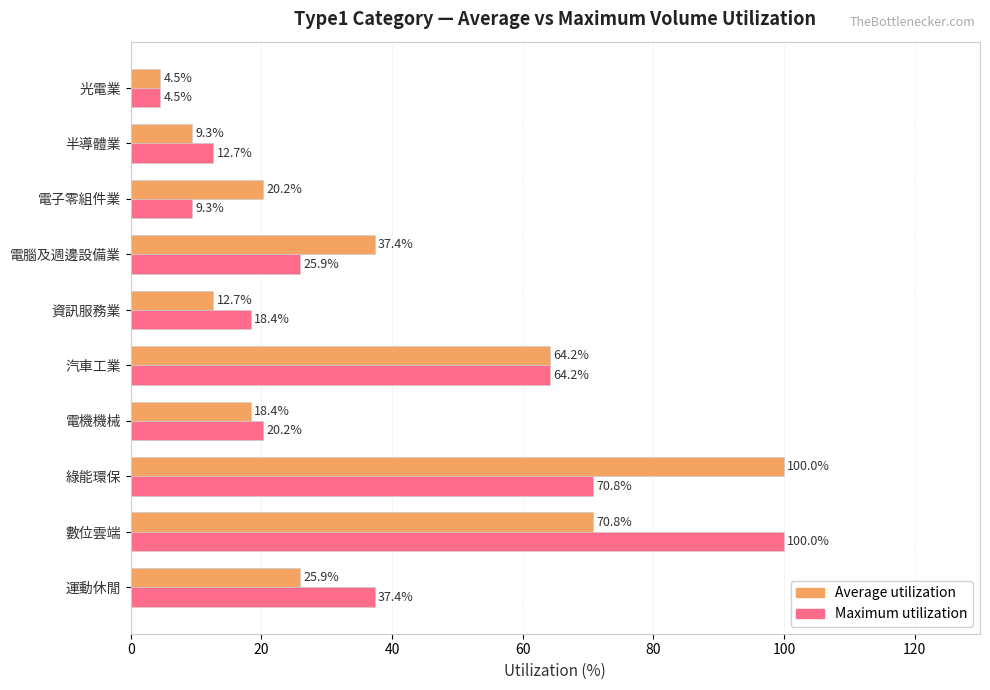

How many values in the Average utilization series exceed 25?

5